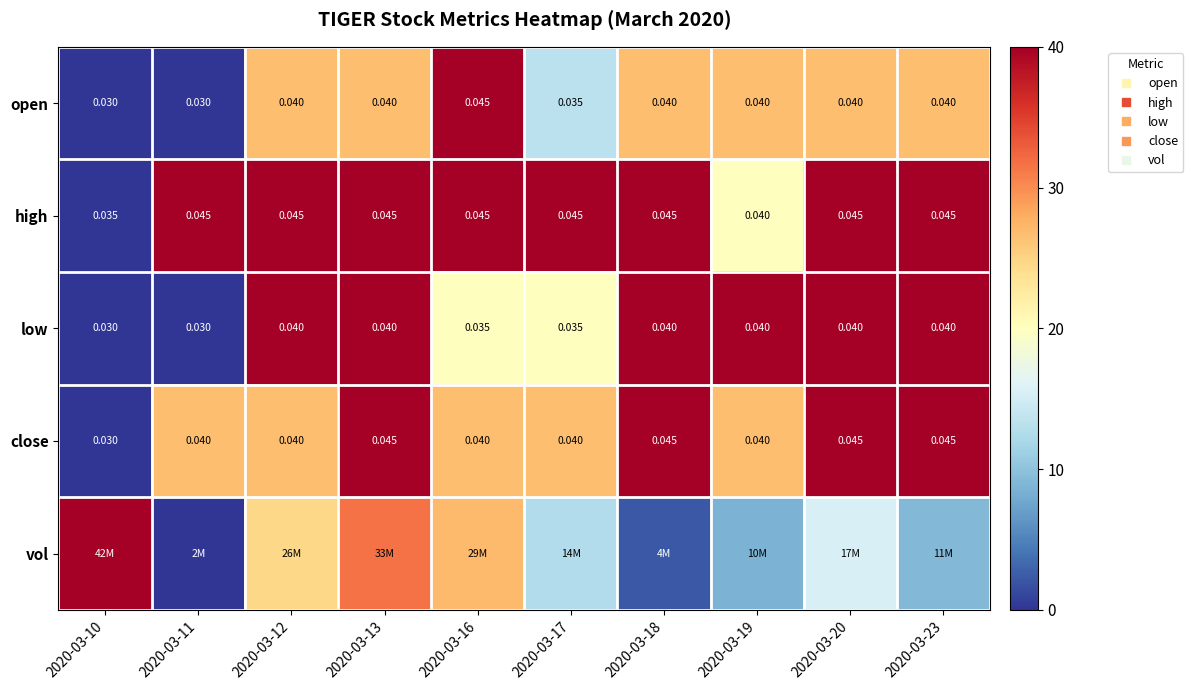

What is the average value of the high series?

34.0